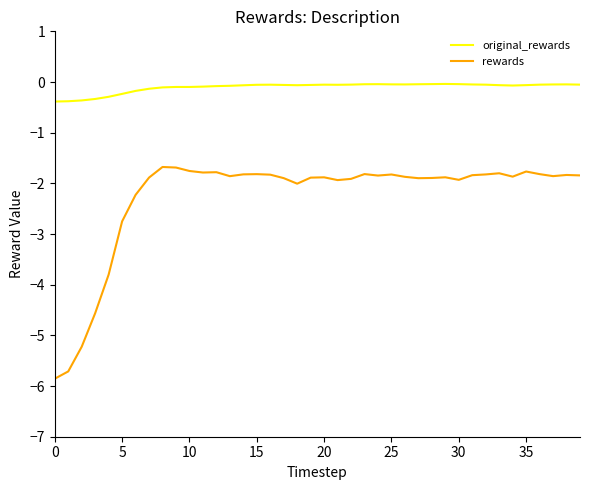

True or false: rewards and original_rewards intersect in this chart.

False